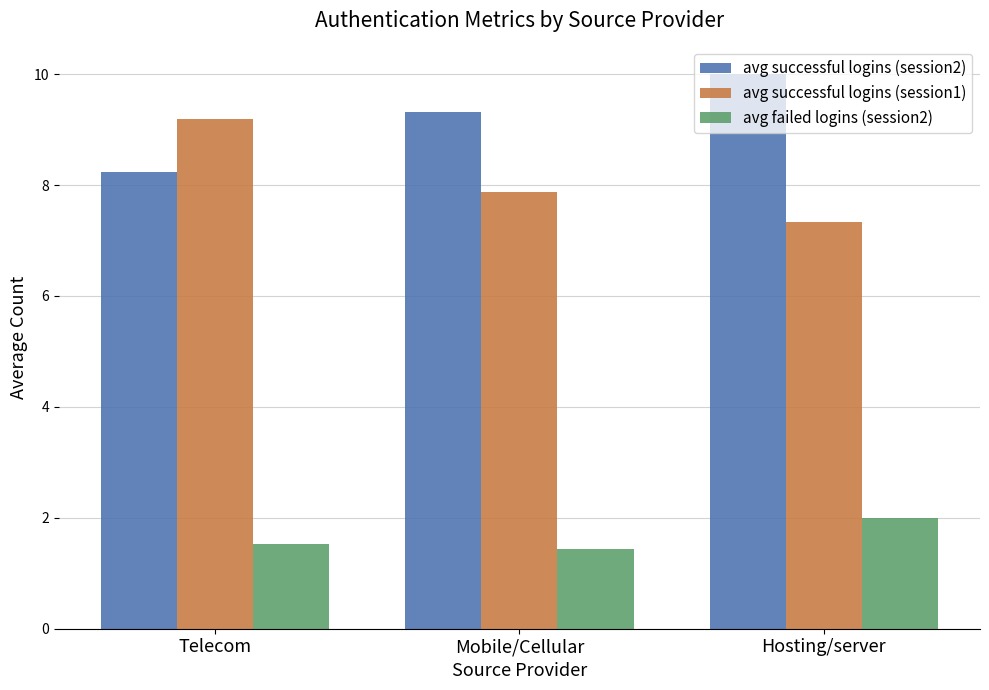

Rank the series at Hosting/server from lowest to highest value.

avg failed logins (session2), avg successful logins (session1), avg successful logins (session2)